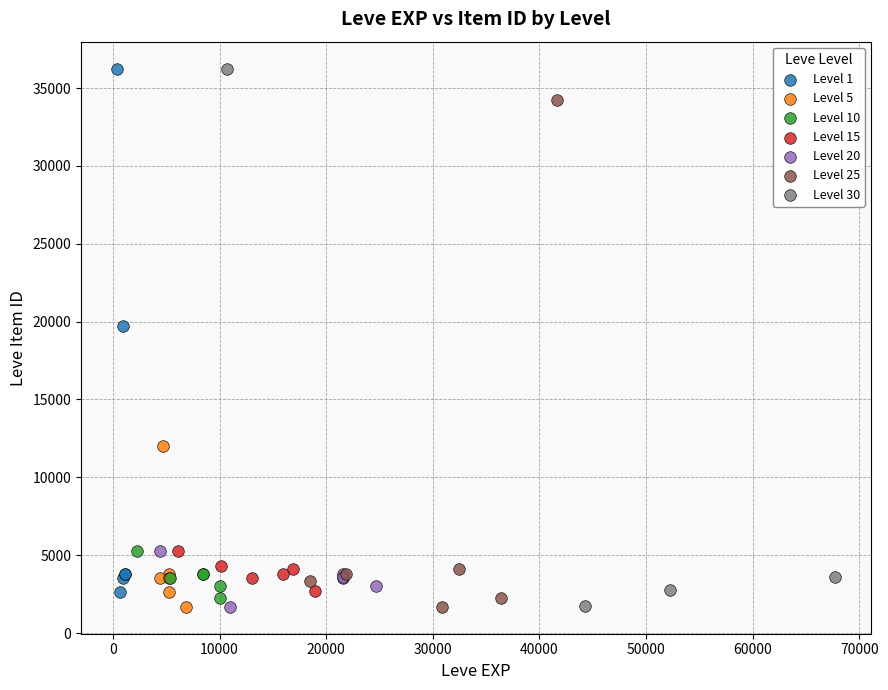

What are all the series names shown in the legend?

Level 1, Level 5, Level 10, Level 15, Level 20, Level 25, Level 30